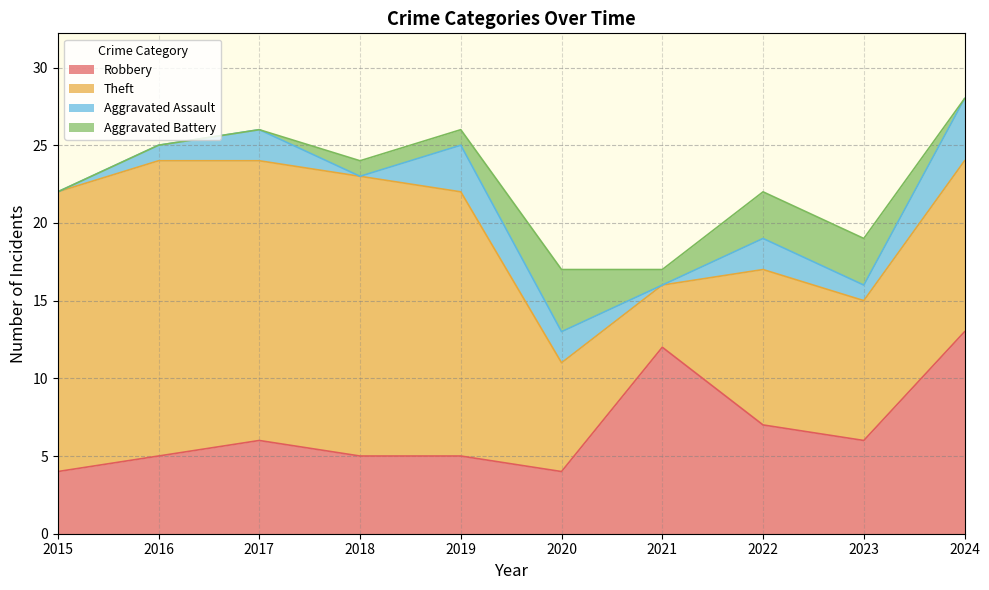

At 2023, list the series in order from largest to smallest.

Theft, Robbery, Aggravated Battery, Aggravated Assault